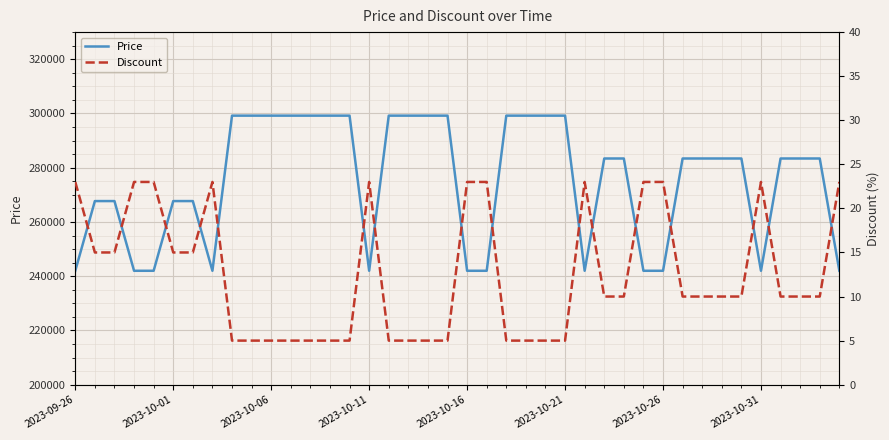

How many categories are shown in the chart?

40